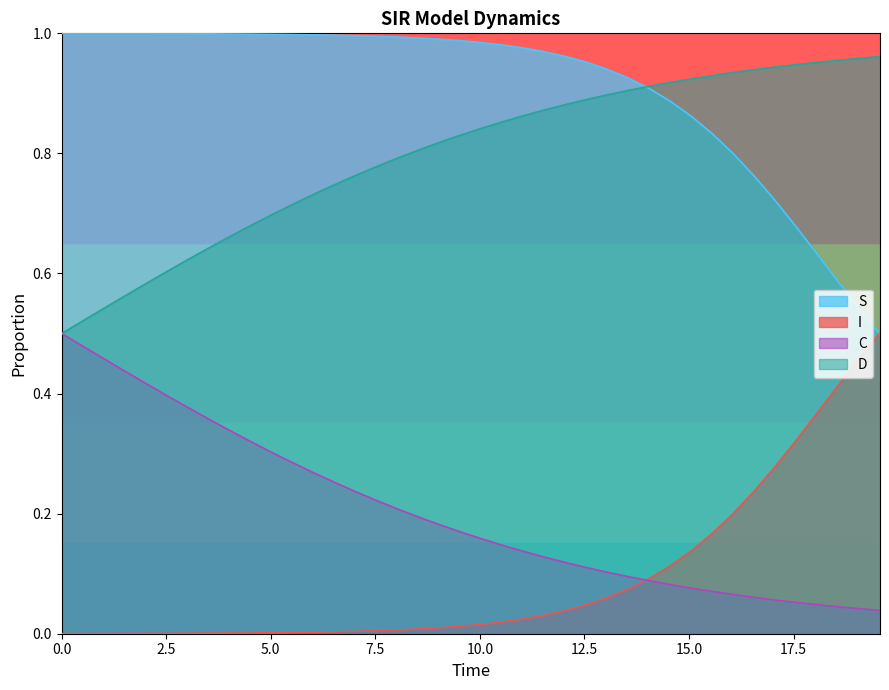

At how many categories does at least one series exceed 0?

40